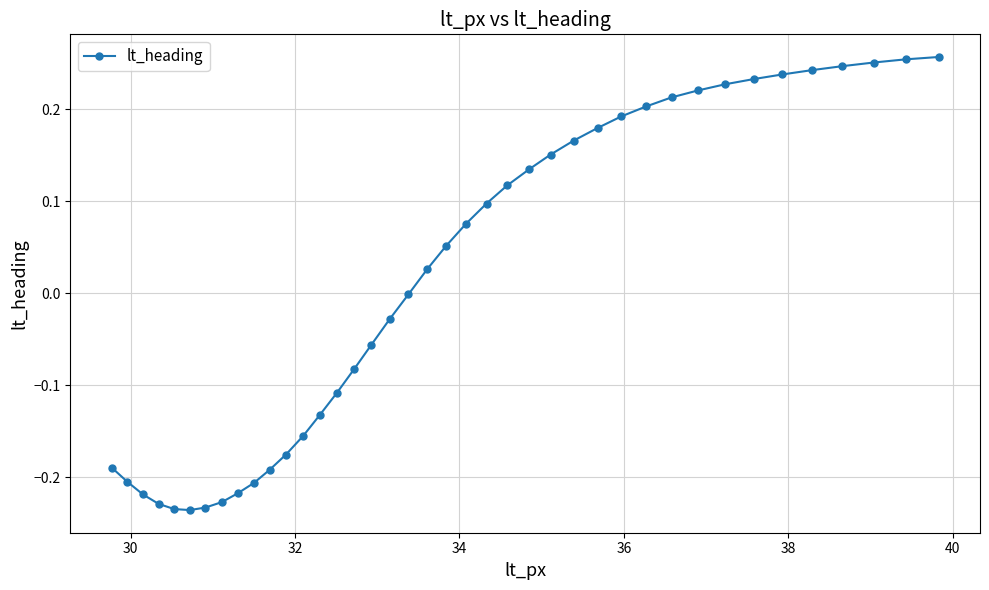

What is the difference between the maximum and minimum values?

0.5